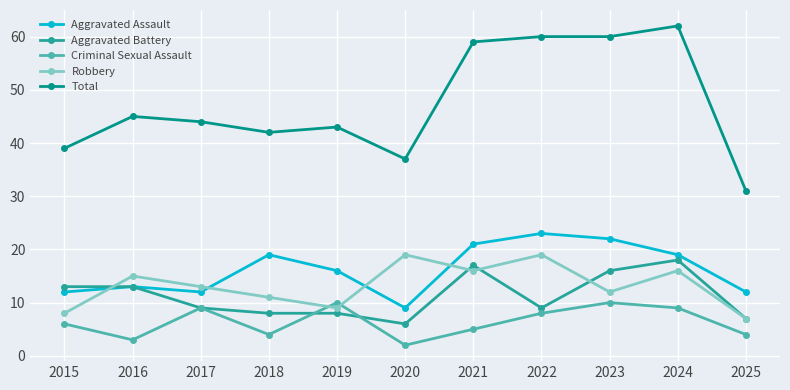

How many series are shown in this chart?

5